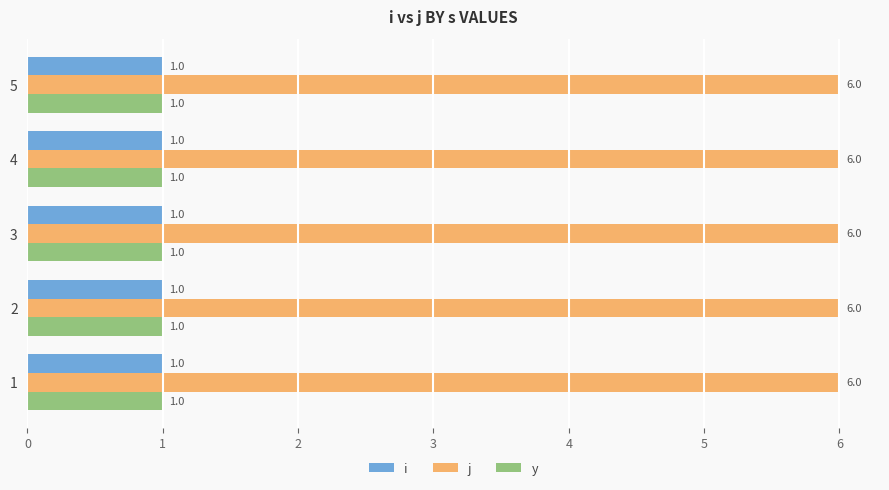

The value of y at 3 is 1. True or false?

True